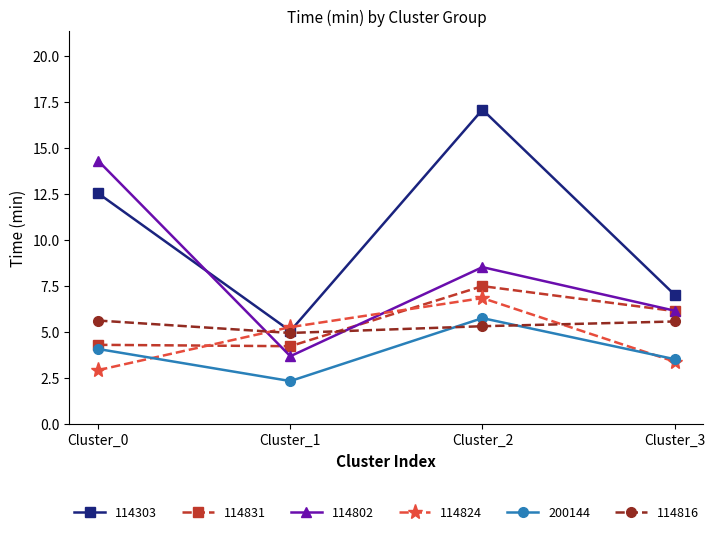

How many lines are shown in the chart?

6